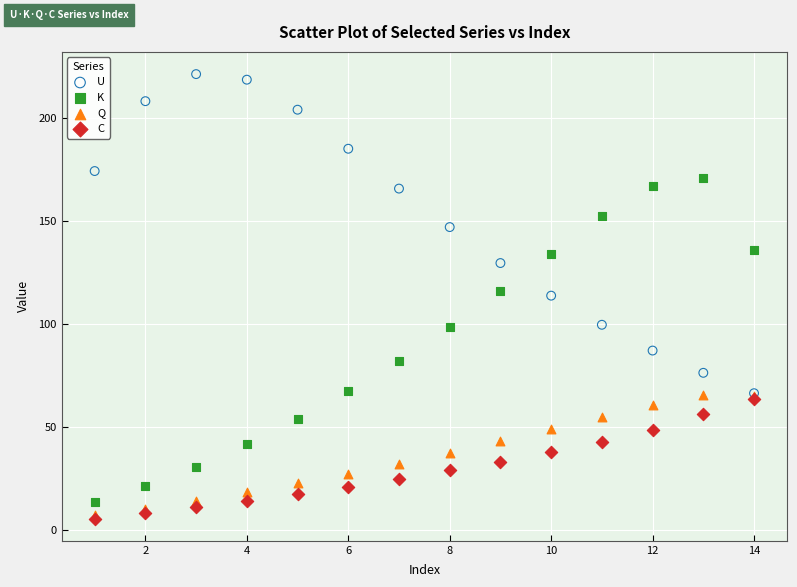

In the U series, what Y value is closest to 143?

147.1